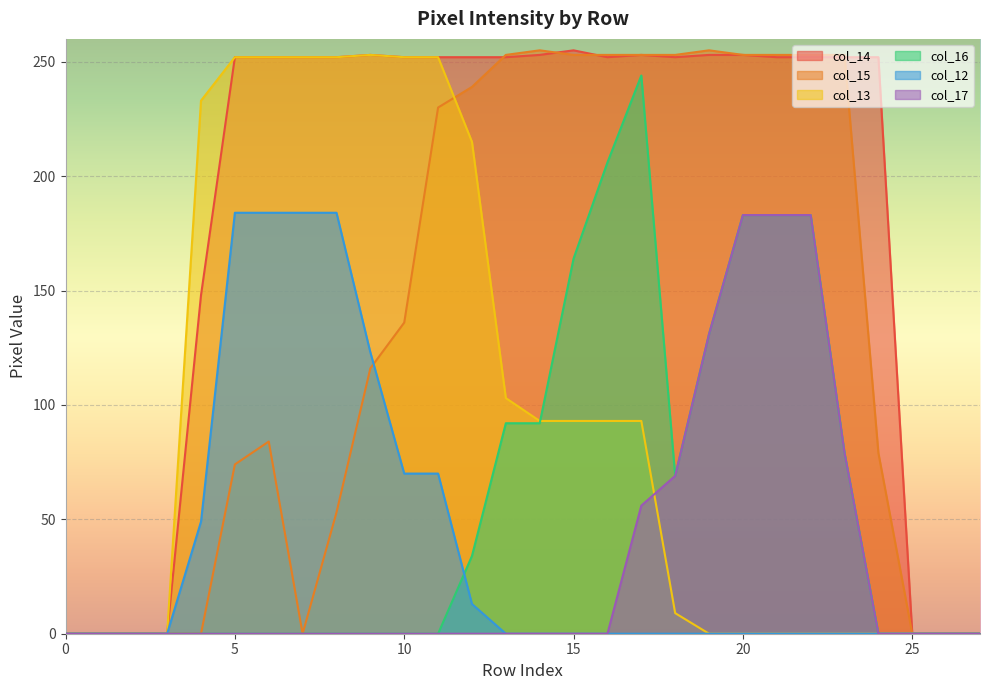

The col_12 series shows 115 at 11. True or false?

False